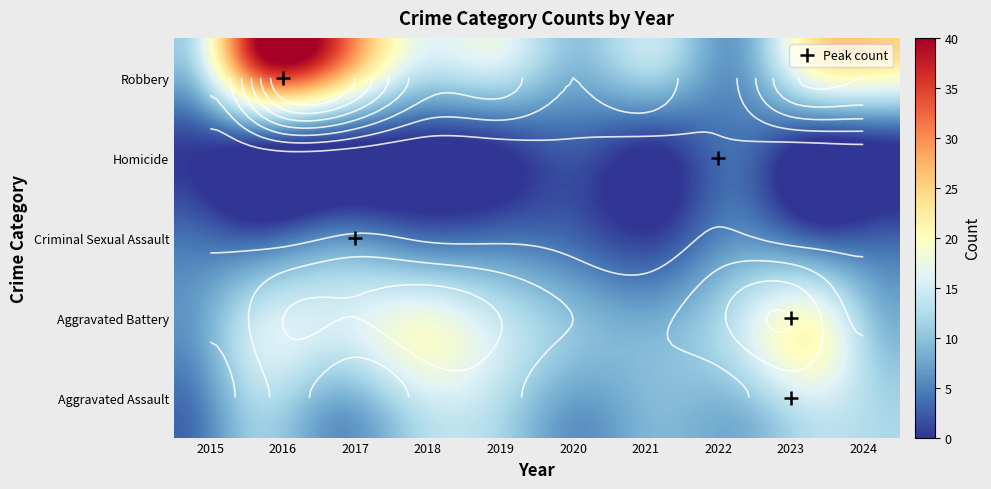

How many values in the Aggravated Battery series exceed 15?

2